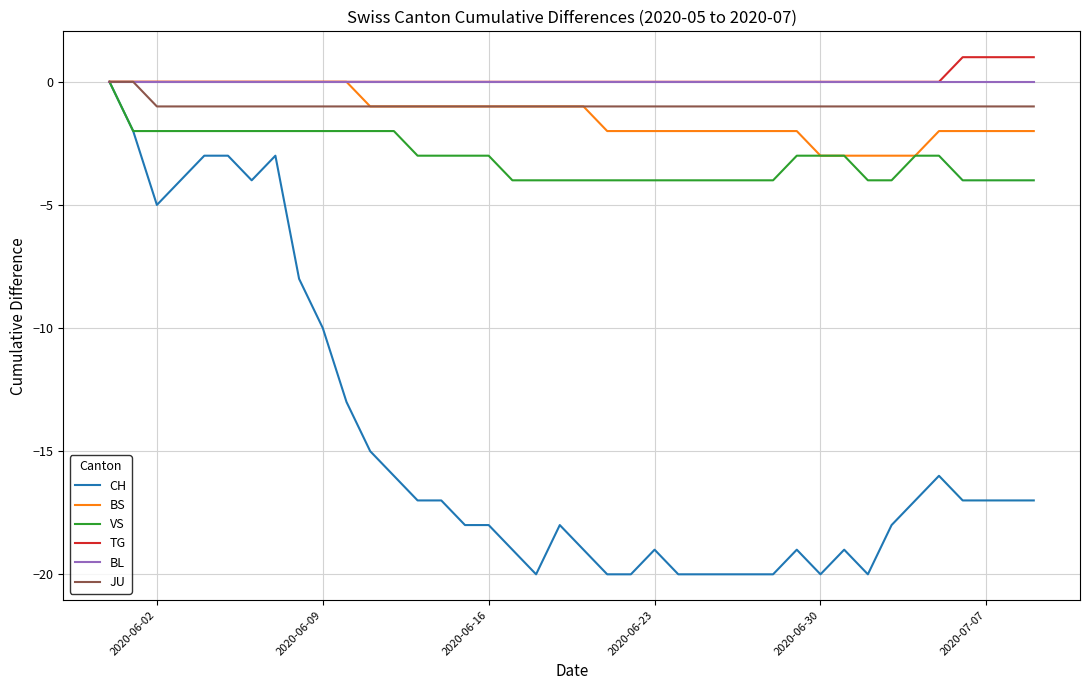

What is the minimum value for BS?

-3